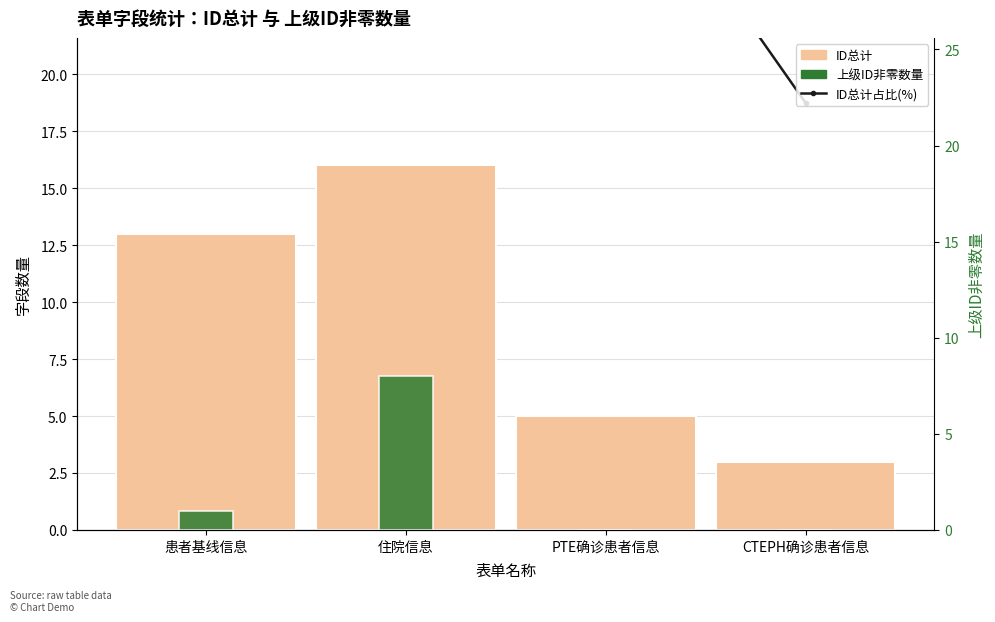

How many values in the ID总计占比(%) series exceed 81?

2